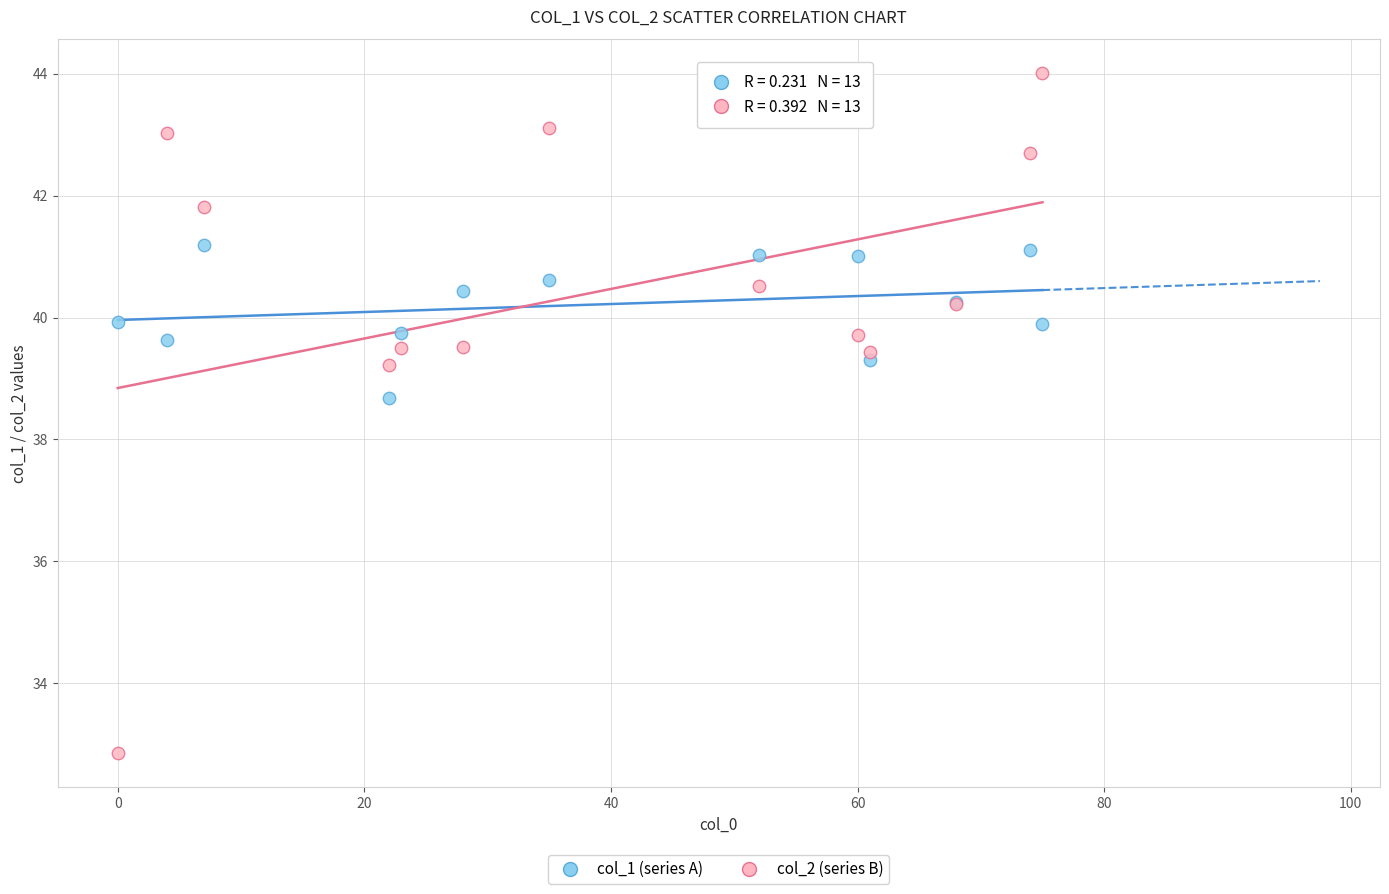

Which series reaches the maximum Y coordinate?

col_2 (series B)